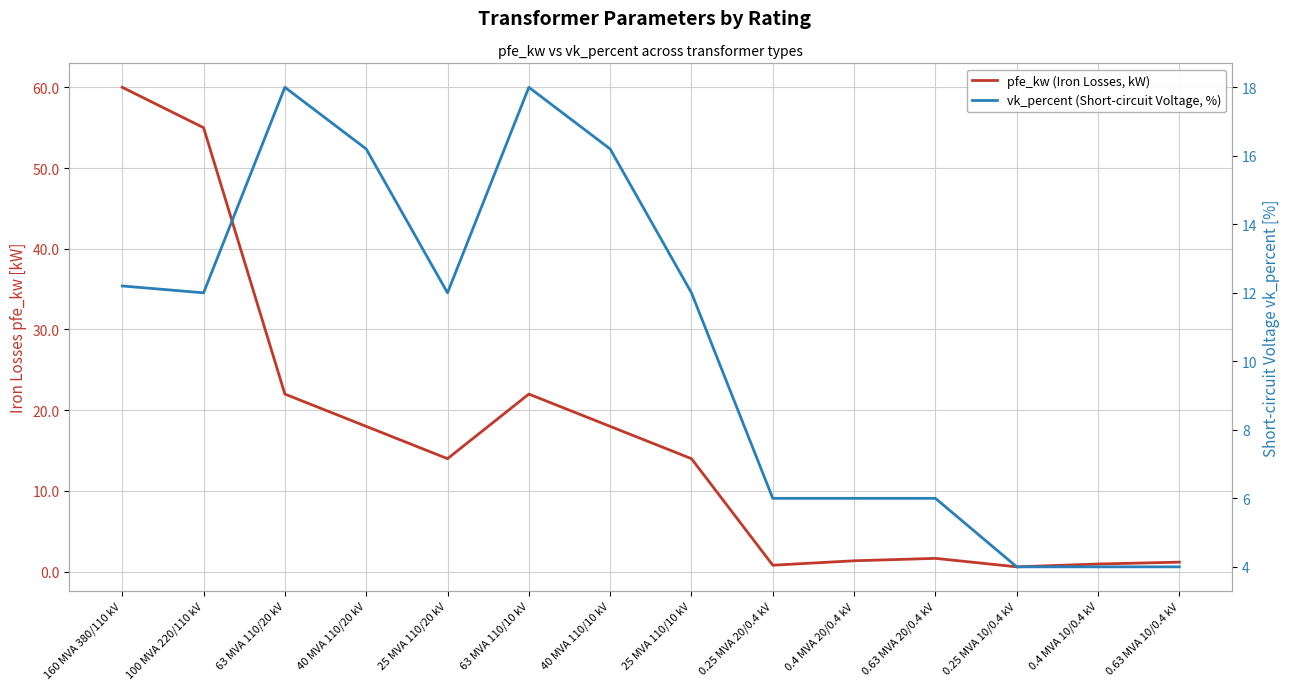

What is the value of the pfe_kw (Iron Losses, kW) point at the 8th from the left?

14.0